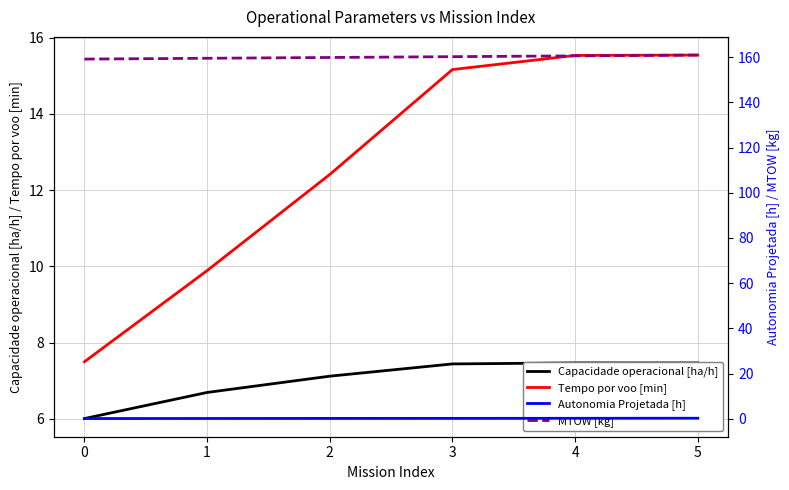

Reading left to right, list all the values displayed in this chart.

Capacidade operacional [ha/h]: 0=6.0	1=6.7	2=7.1	3=7.4	4=7.5	5=7.5
Tempo por voo [min]: 0=7.5	1=9.9	2=12.4	3=15.2	4=15.5	5=15.5
Autonomia Projetada [h]: 0=0.1	1=0.1	2=0.2	3=0.2	4=0.2	5=0.2
MTOW [kg]: 0=159.1	1=159.5	2=159.8	3=160.2	4=160.5	5=160.9